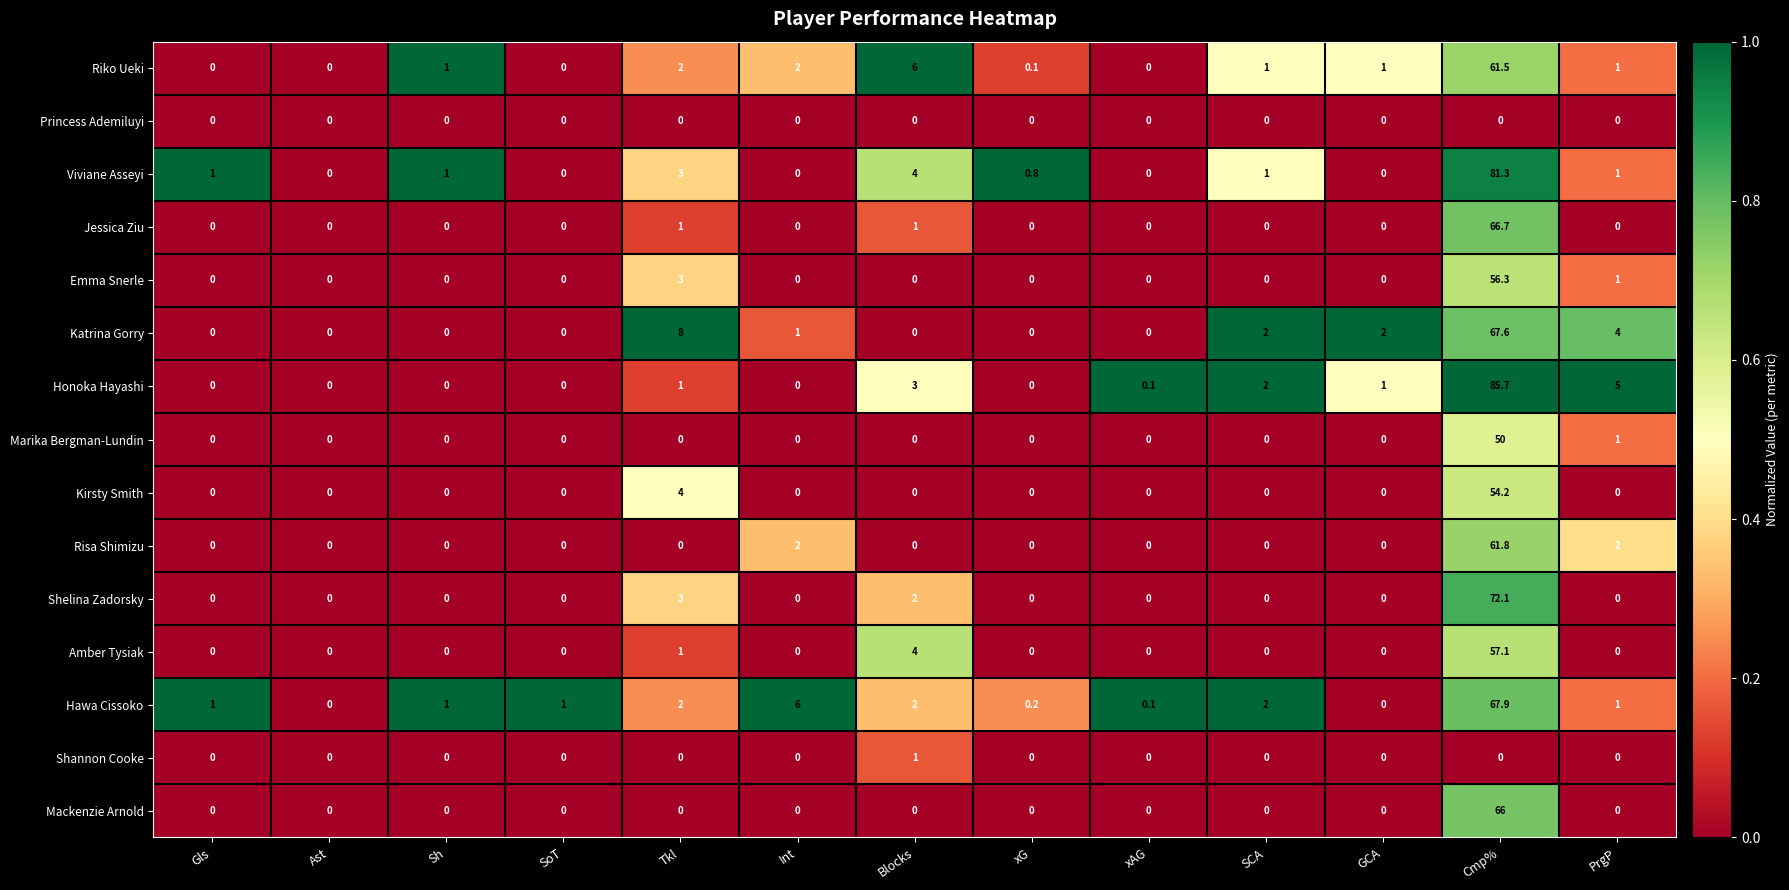

Rank the series by their maximum value, from highest to lowest.

Honoka Hayashi, Viviane Asseyi, Shelina Zadorsky, Hawa Cissoko, Katrina Gorry, Jessica Ziu, Mackenzie Arnold, Risa Shimizu, Riko Ueki, Amber Tysiak, Emma Snerle, Kirsty Smith, Marika Bergman-Lundin, Shannon Cooke, Princess Ademiluyi